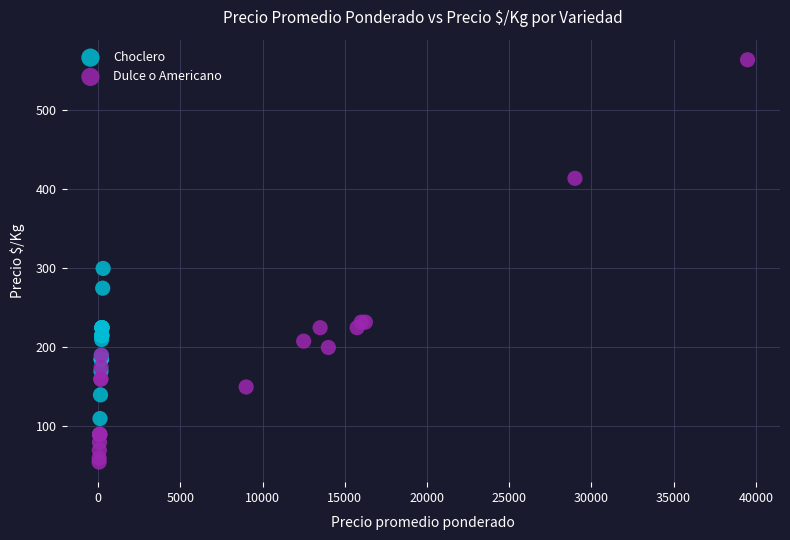

What are all the series names shown in the legend?

Choclero, Dulce o Americano